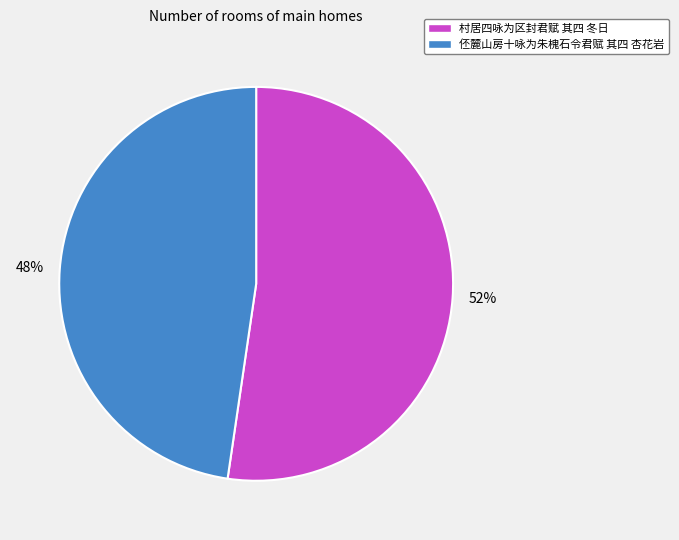

The 52% slice represents 52% of the pie. True or false?

True